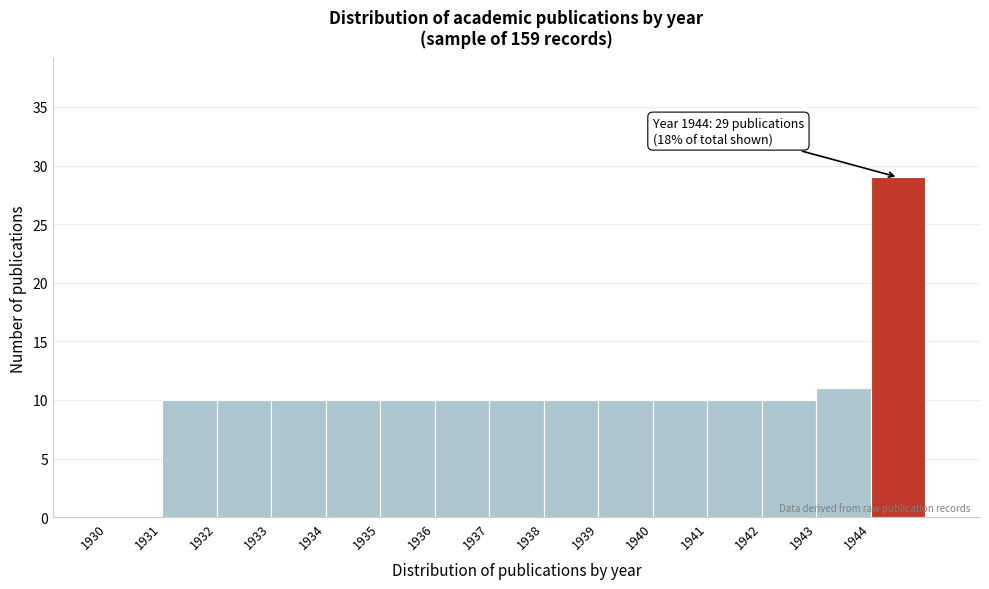

Over which range of the x-axis is the bar tallest?

1944 to 1945